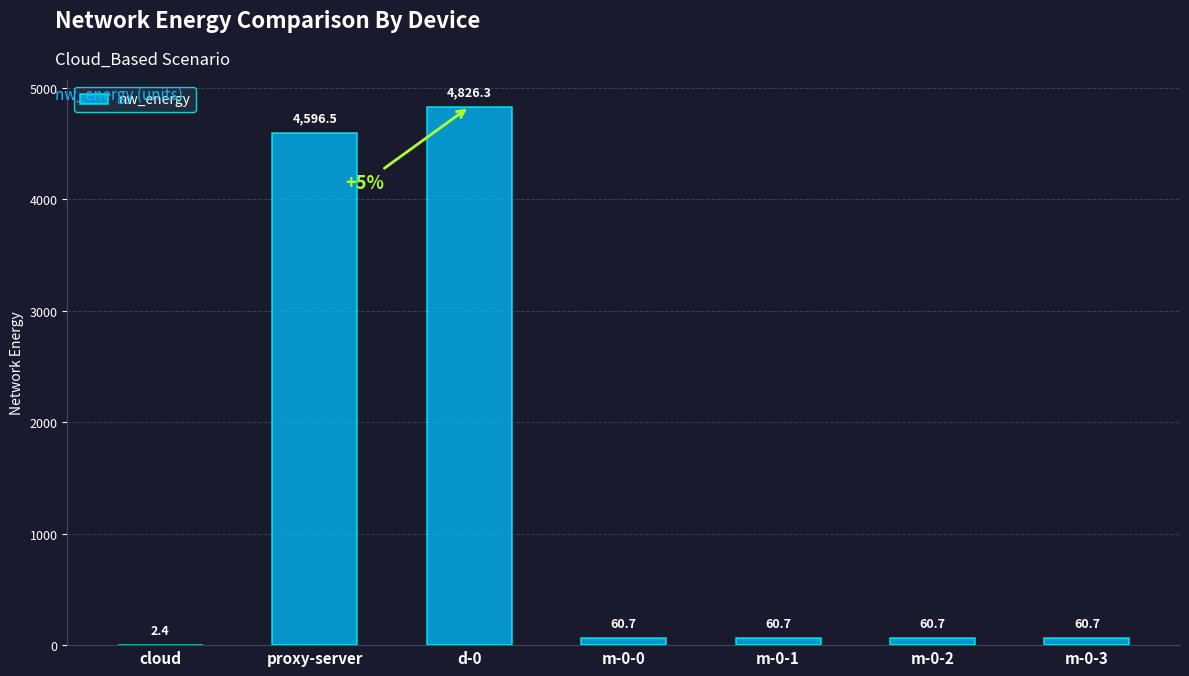

Are the bars horizontal?

No